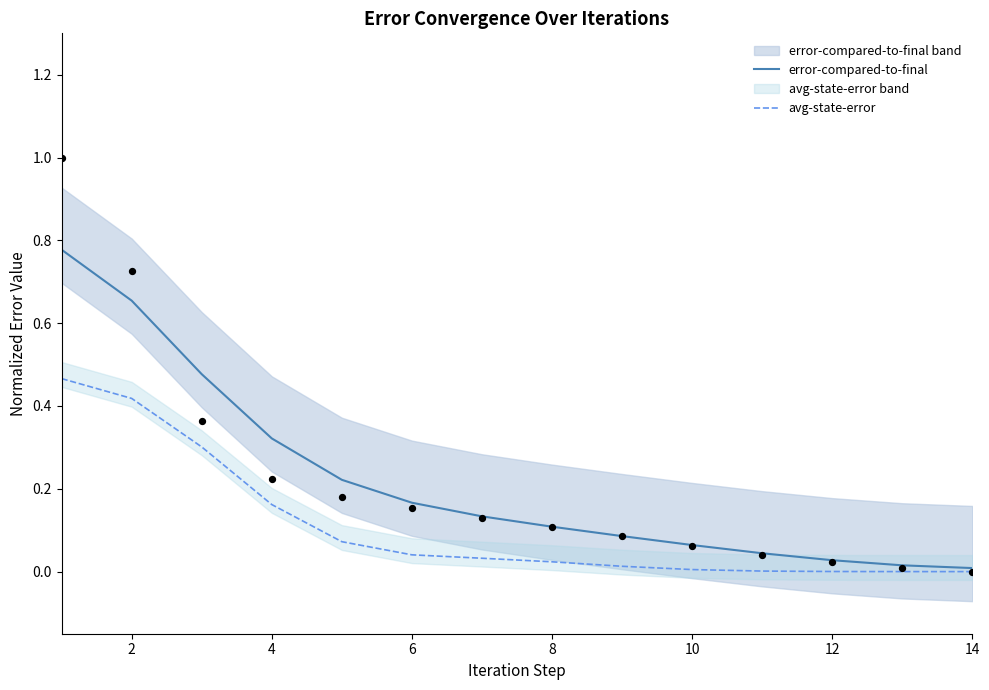

Which series contains the lowest Y value?

avg-state-error